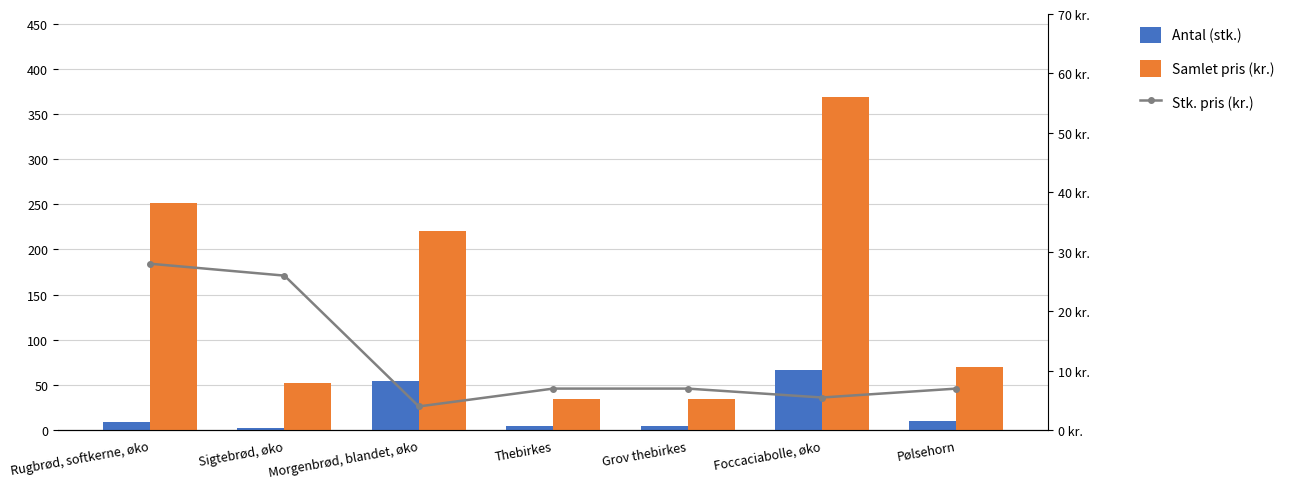

Reading left to right, transcribe all the data shown in this chart.

Antal (stk.): Rugbrød, softkerne, øko=9.0	Sigtebrød, øko=2.0	Morgenbrød, blandet, øko=55.0	Thebirkes=5.0	Grov thebirkes=5.0	Foccaciabolle, øko=67.0	Pølsehorn=10.0
Samlet pris (kr.): Rugbrød, softkerne, øko=252.0	Sigtebrød, øko=52.0	Morgenbrød, blandet, øko=220.0	Thebirkes=35.0	Grov thebirkes=35.0	Foccaciabolle, øko=368.5	Pølsehorn=70.0
Stk. pris (kr.): Rugbrød, softkerne, øko=28.0	Sigtebrød, øko=26.0	Morgenbrød, blandet, øko=4.0	Thebirkes=7.0	Grov thebirkes=7.0	Foccaciabolle, øko=5.5	Pølsehorn=7.0